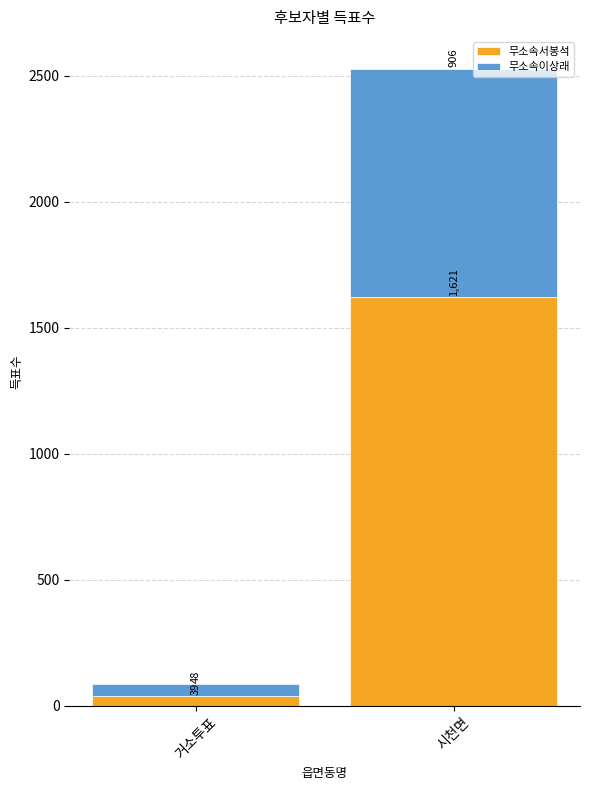

What value does the 무소속서봉석 series have at 거소투표, to the nearest 50?

50